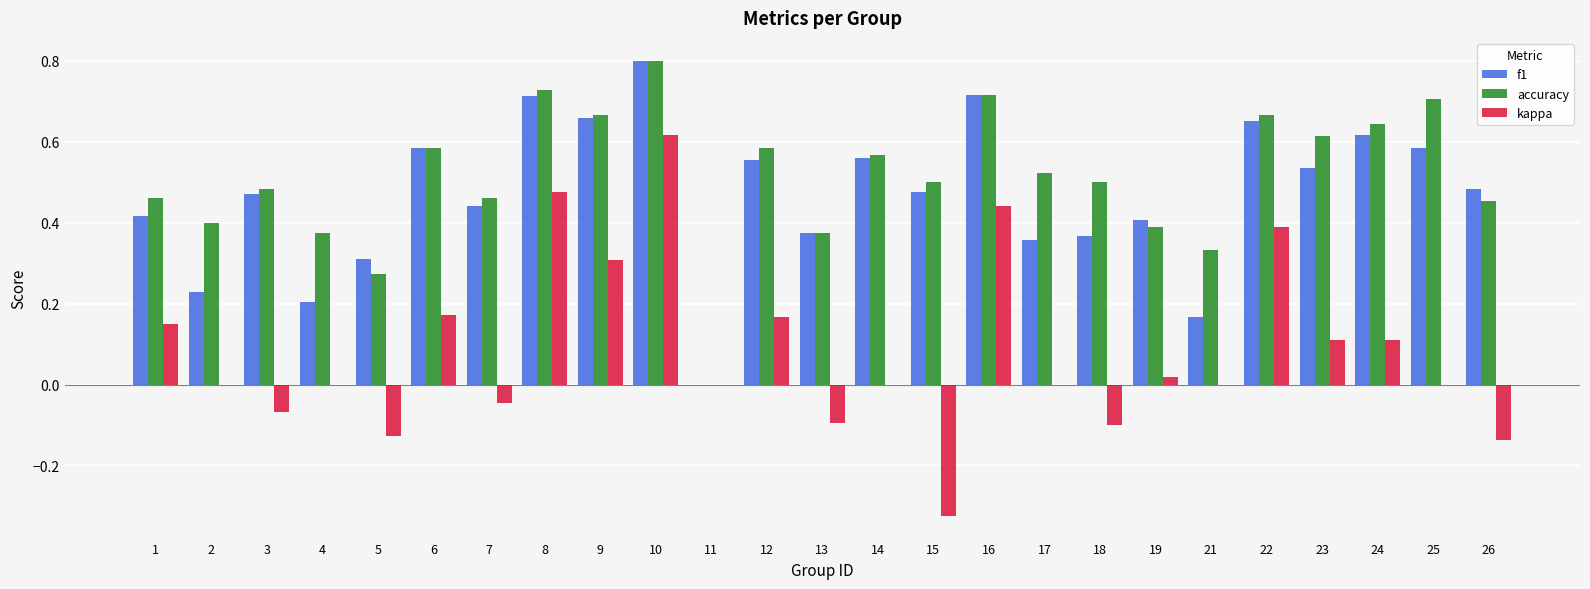

The value of kappa at 17 is -0.6. True or false?

False